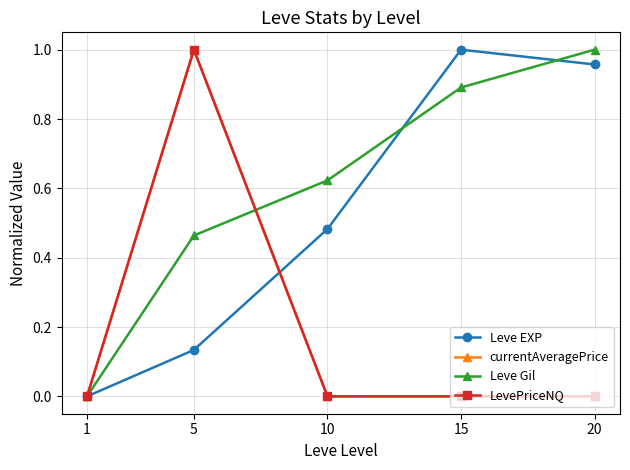

Which series has the largest total across all categories?

Leve Gil